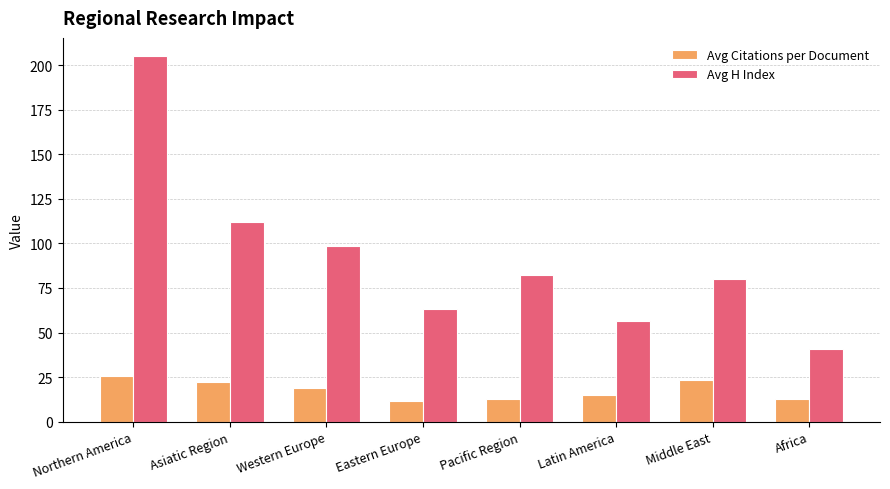

The value of Avg H Index at Asiatic Region is 41.1. True or false?

False